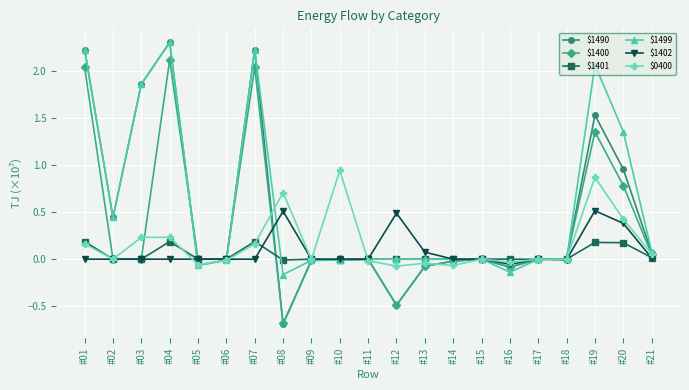

What is the minimum value shown in the chart?

-0.7